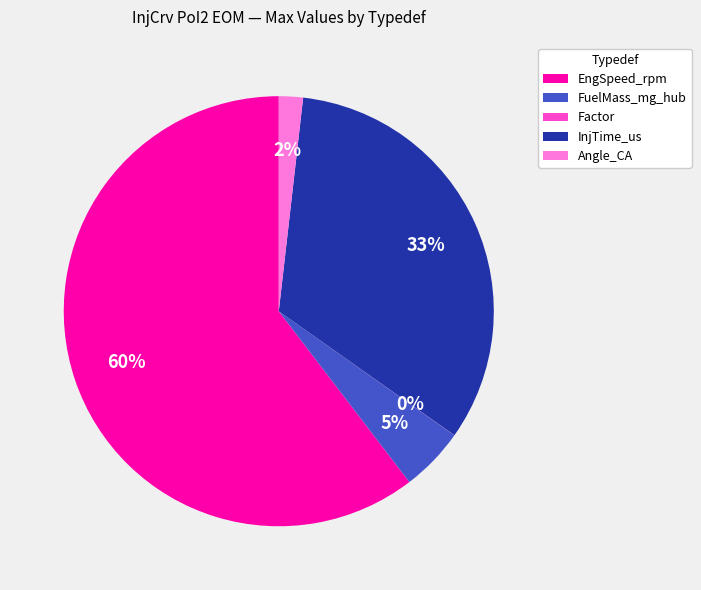

Which has a higher value, EngSpeed_rpm or Angle_CA?

EngSpeed_rpm